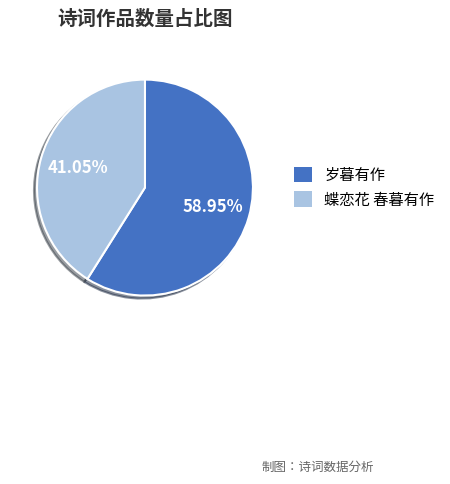

Is there a majority slice in this chart?

Yes